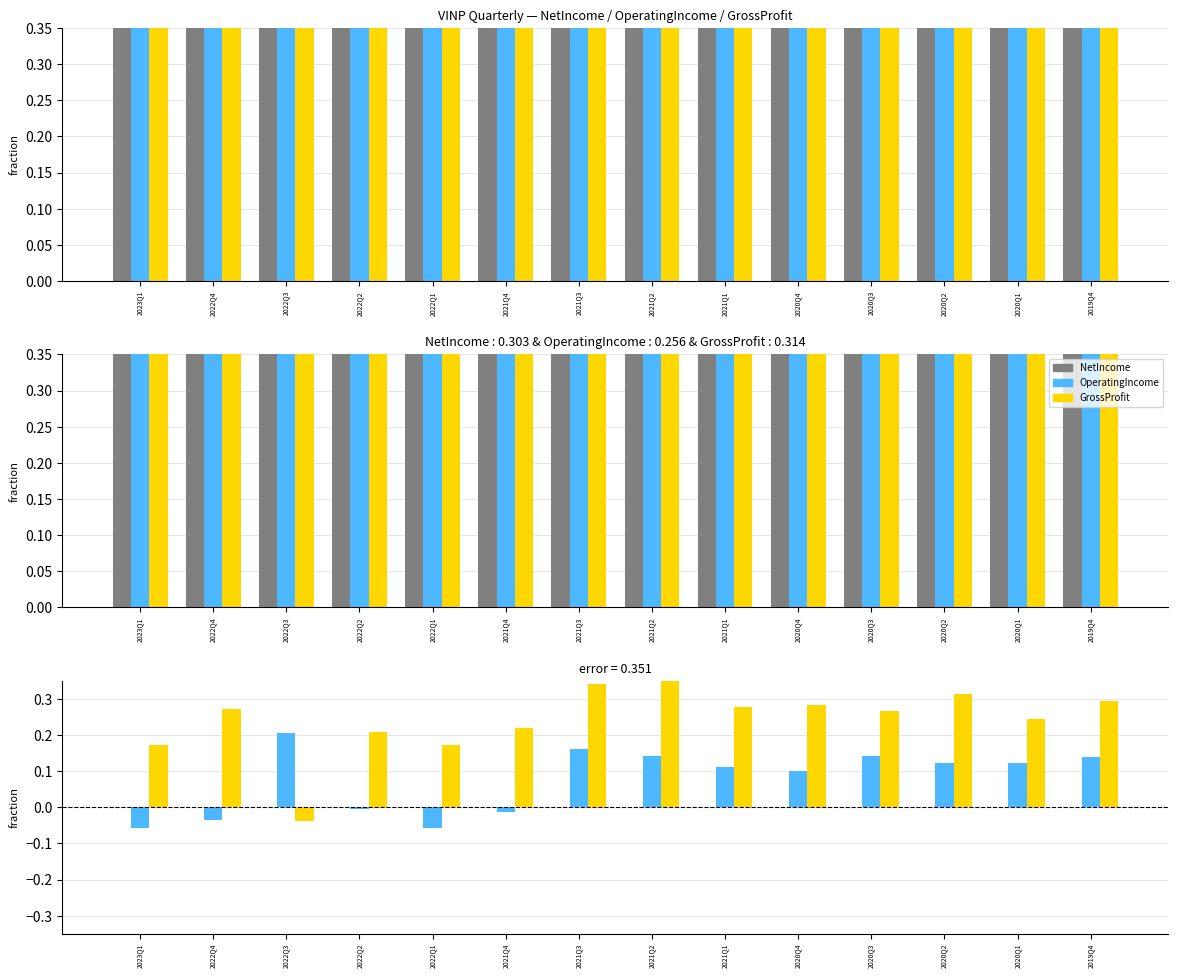

Does the chart contain any negative values?

Yes